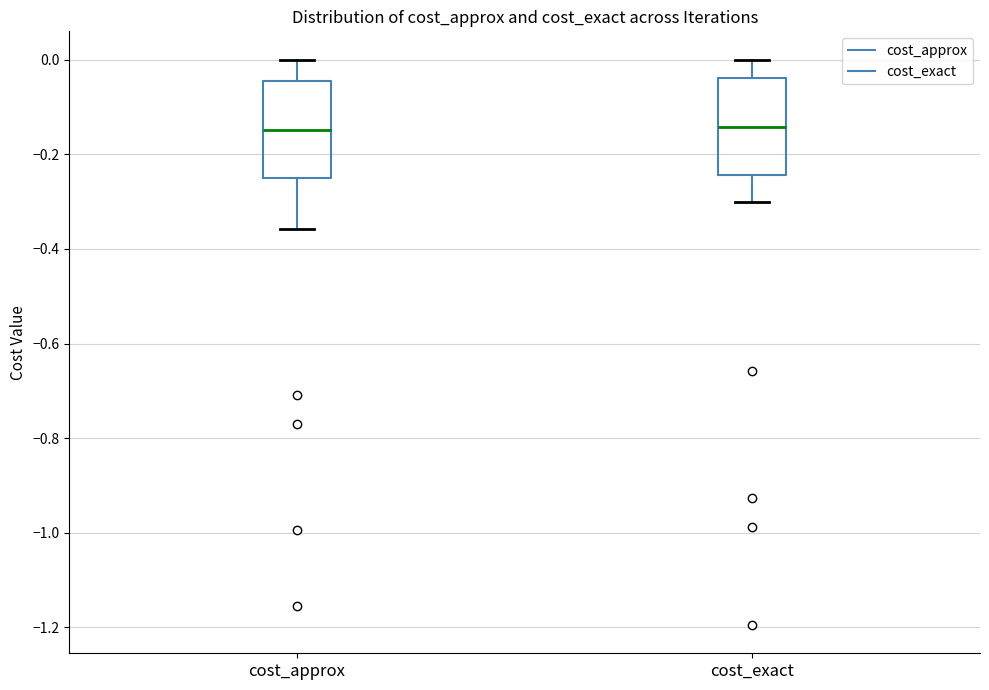

Where does the median line of the box for cost_exact sit on the y-axis? The values are not printed on the chart, so give them approximately, as read against the axis.

-0.14